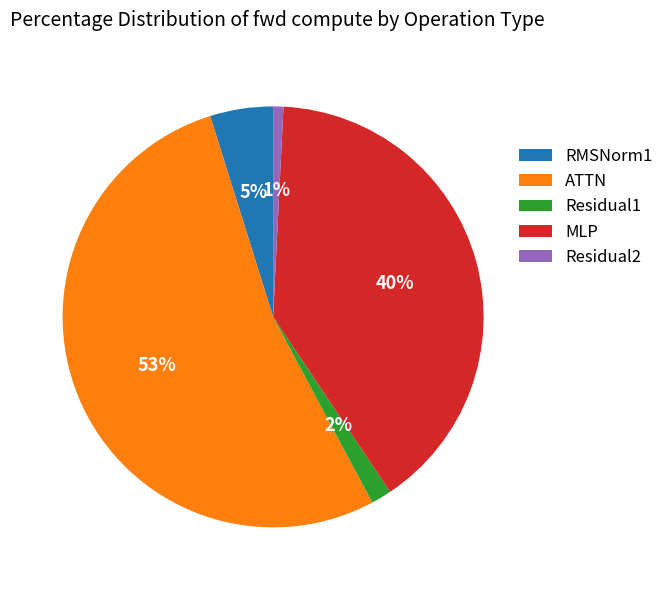

What is the largest slice in the pie chart?

ATTN